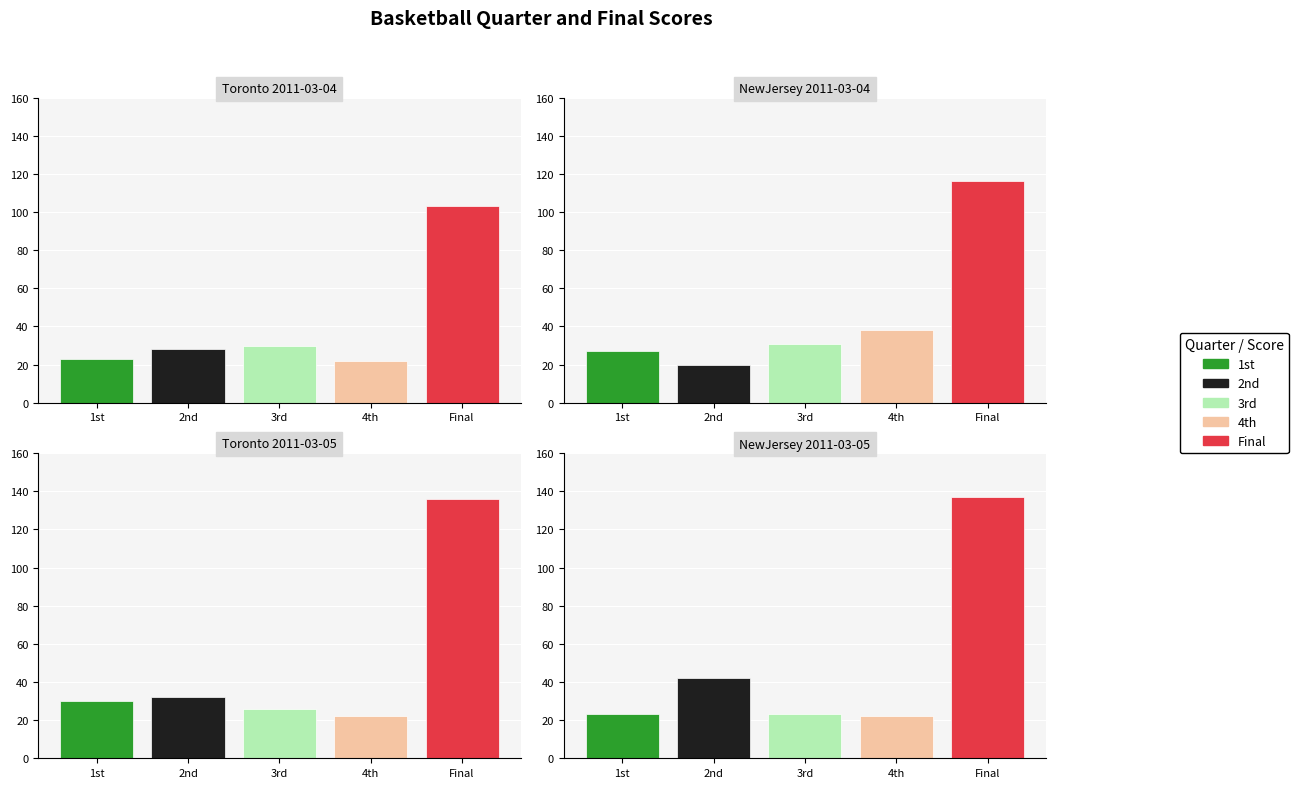

What is the difference between the highest and lowest values at NewJersey 2011-03-05?

115